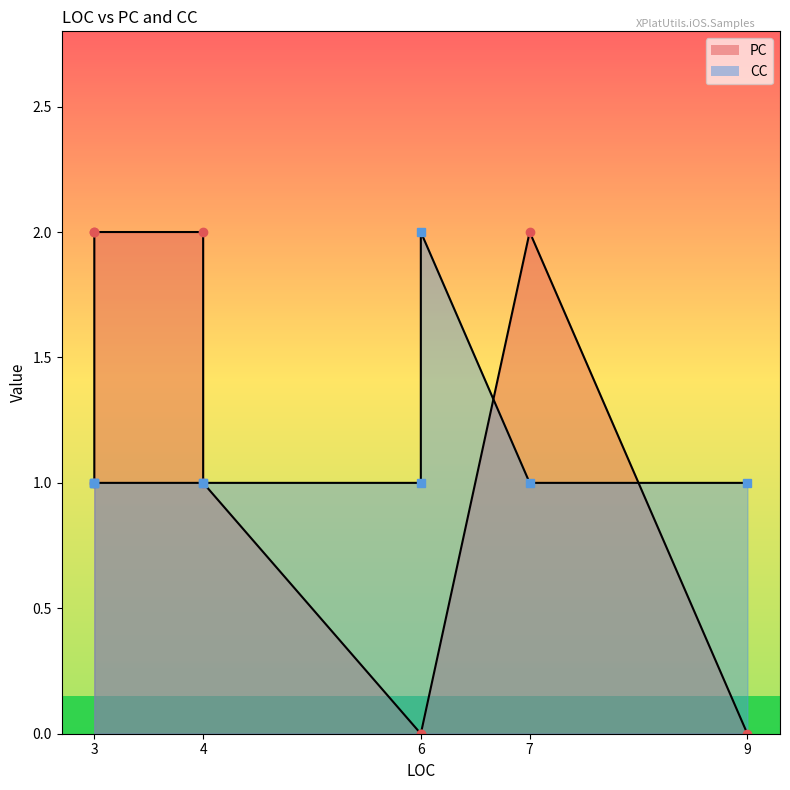

At which category is the sum across all series the highest?

4